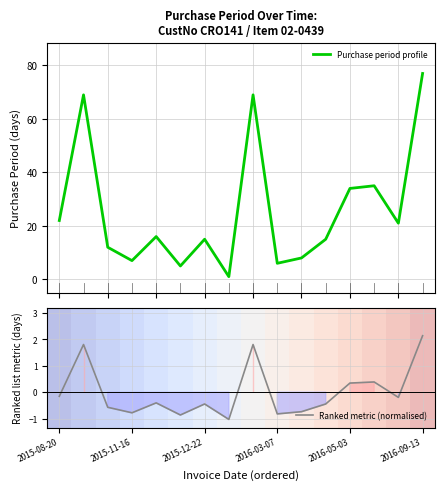

Which category has the highest value in the Ranked metric (normalised) series?

2016-09-13